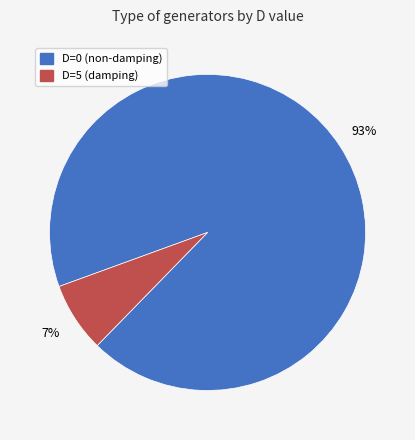

Which has a higher value, D=5 or D=0?

D=0